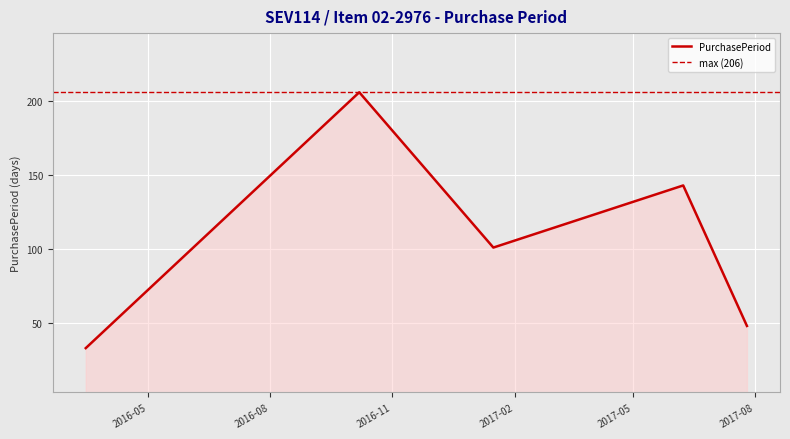

Is it true that the value at 2017-06-08 is 143?

True